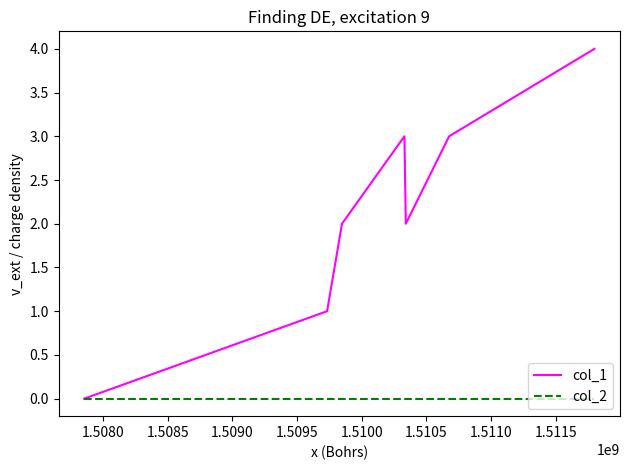

Which series has the largest range (max minus min)?

col_1